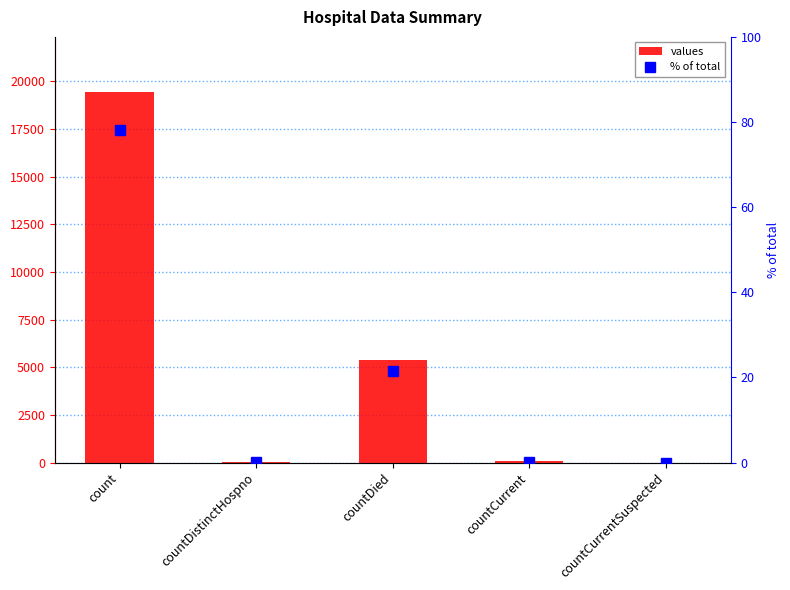

Which series has the widest spread of values?

values